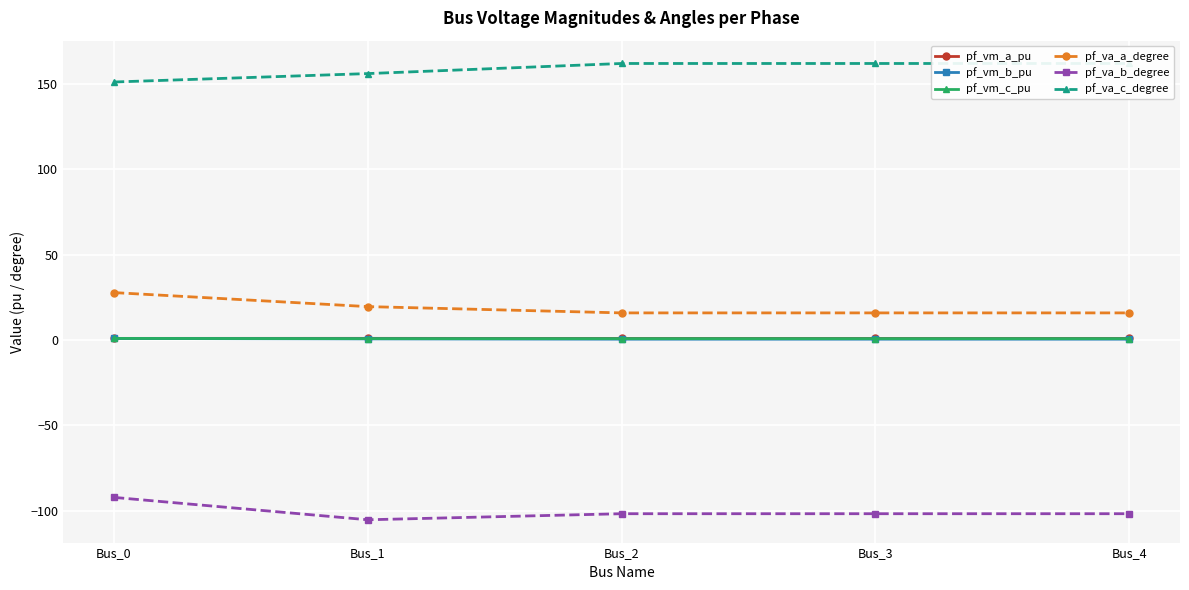

What is the smallest value displayed?

-105.3